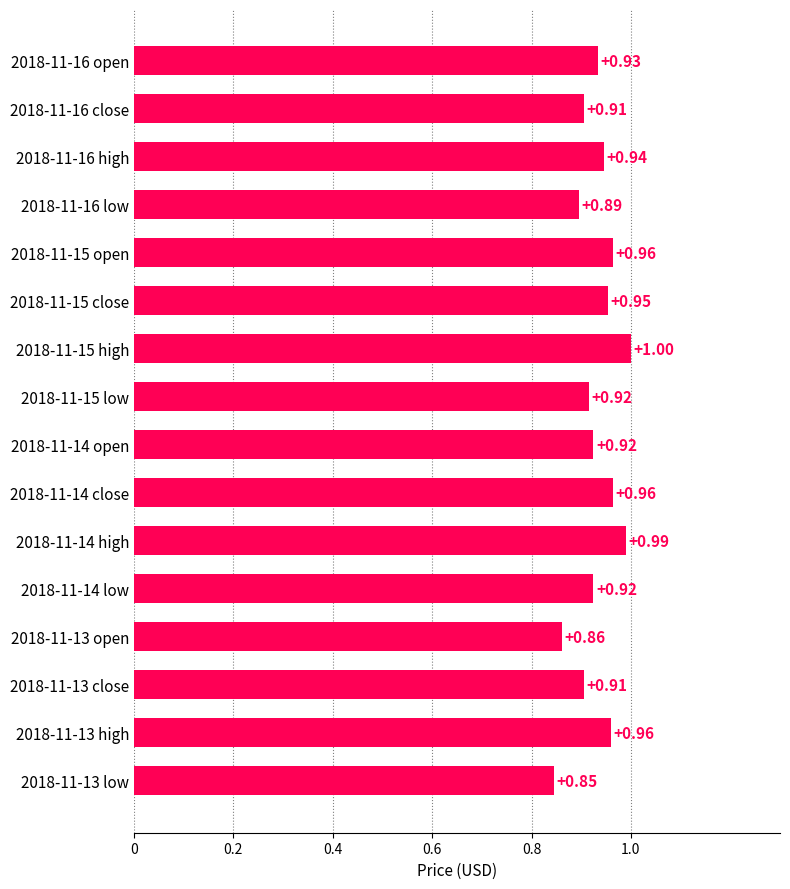

What is the sum of the values at 2018-11-16 low and 2018-11-13 open?

1.8